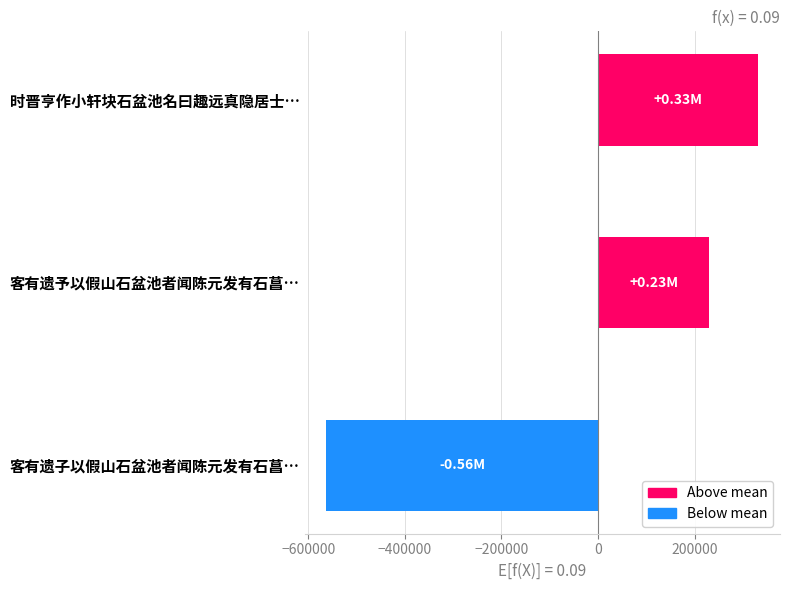

Approximately how many times larger is the value at 时晋亨作小轩块石盆池名曰趣远真隐居士… compared to 客有遗予以假山石盆池者闻陈元发有石菖…?

1.4